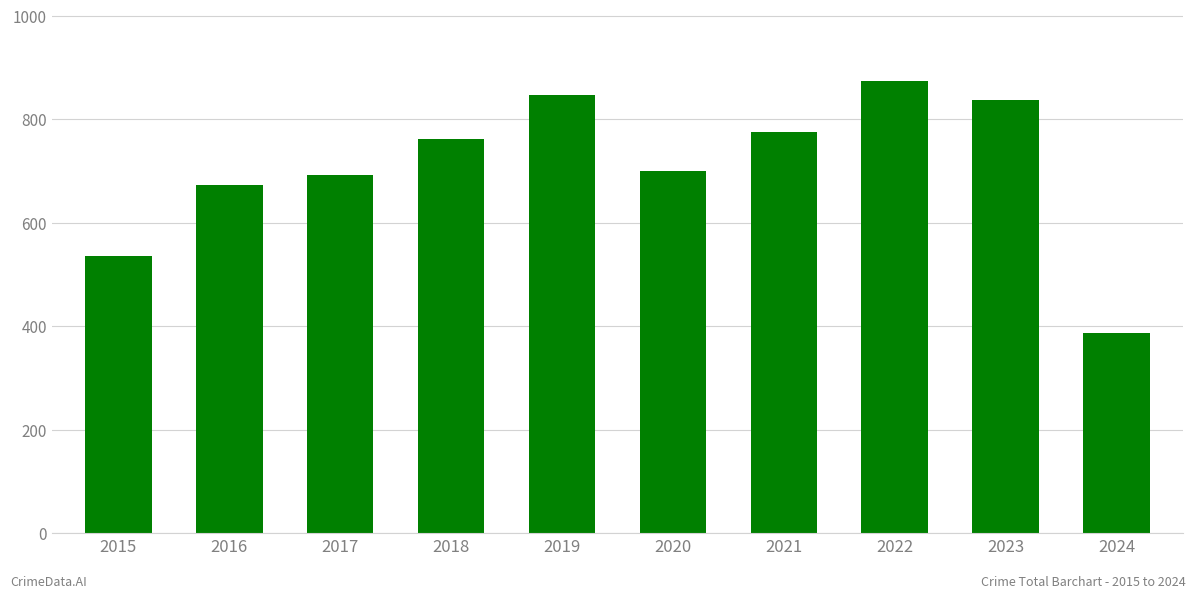

Approximately how many times larger is the value at 2024 compared to 2016?

0.6